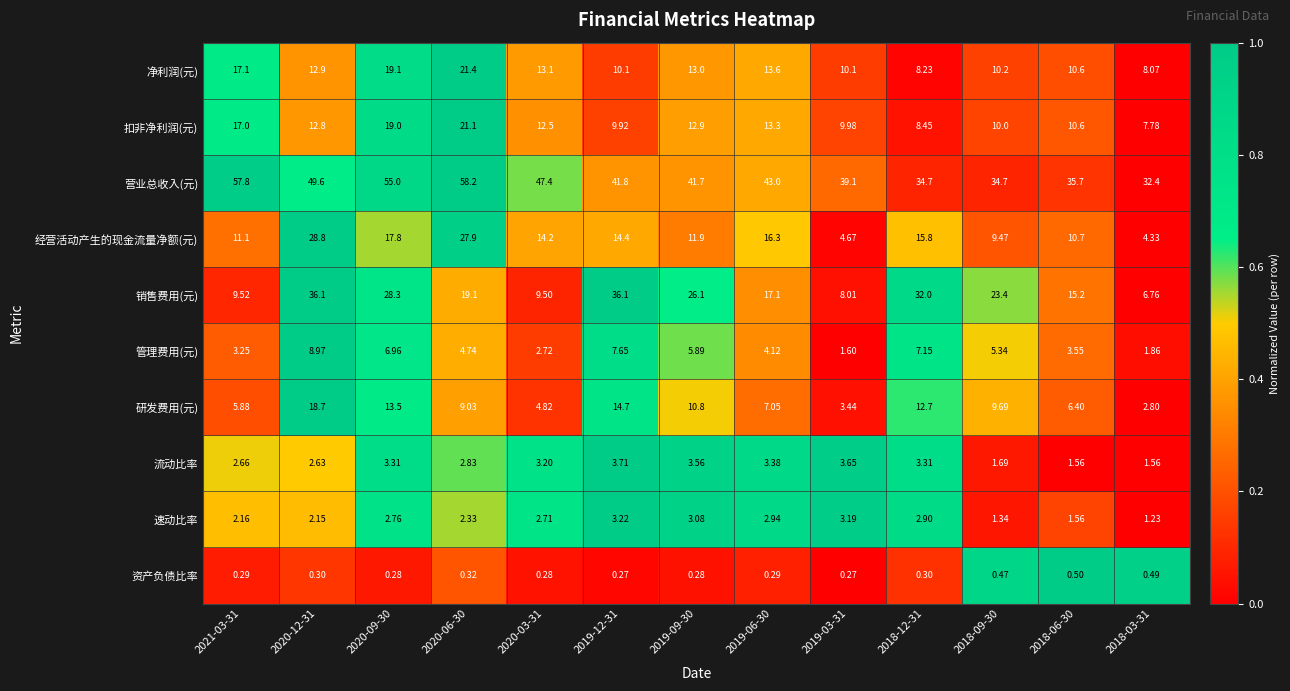

Which series has the largest range (max minus min)?

销售费用(元)